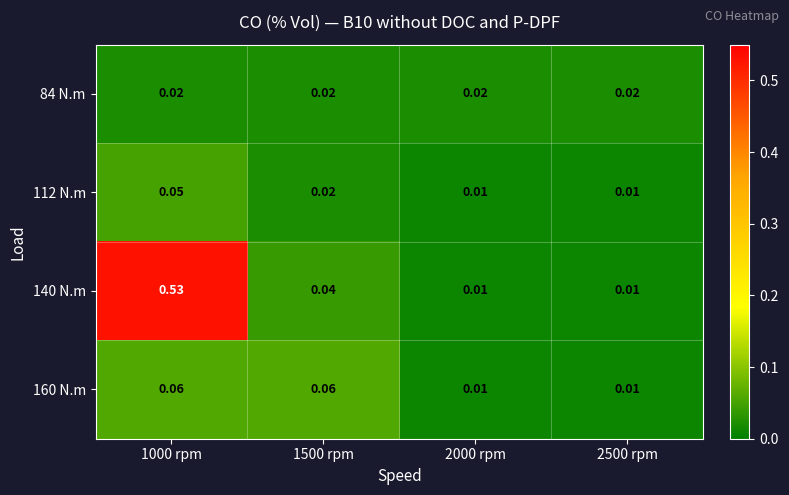

Which series has the largest total across all categories?

140 N.m